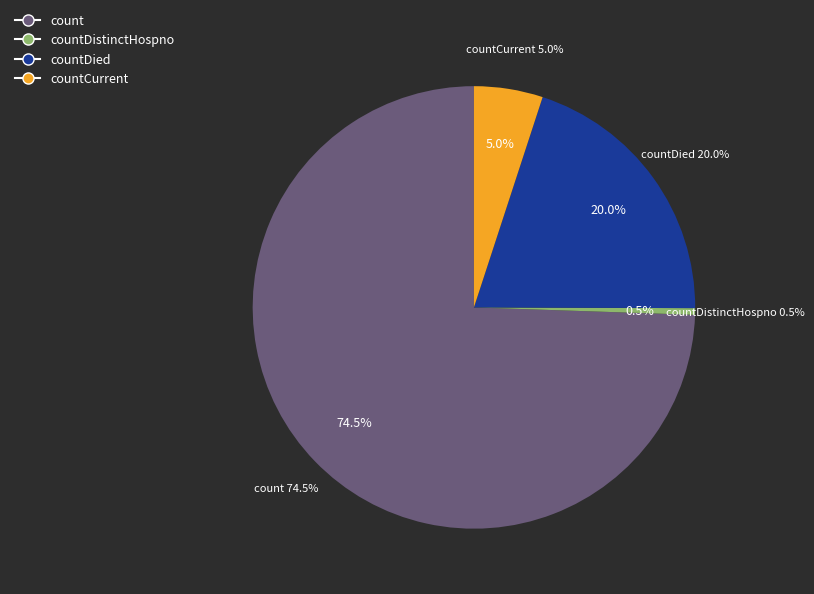

What is the change in value from count to countCurrent?

-11204